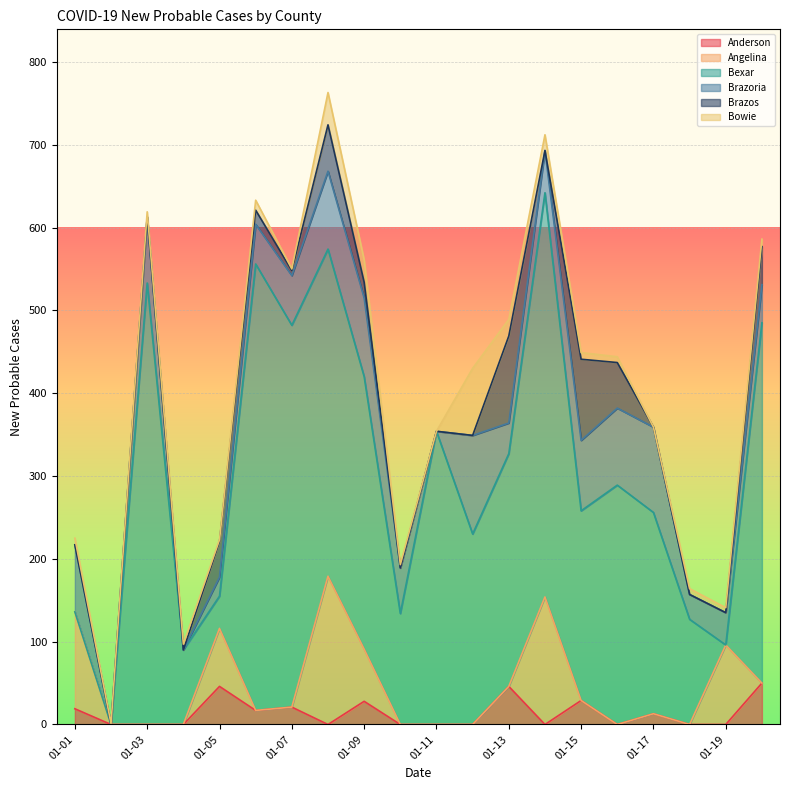

True or false: Anderson has a value of 21 at 2021-01-07.

True